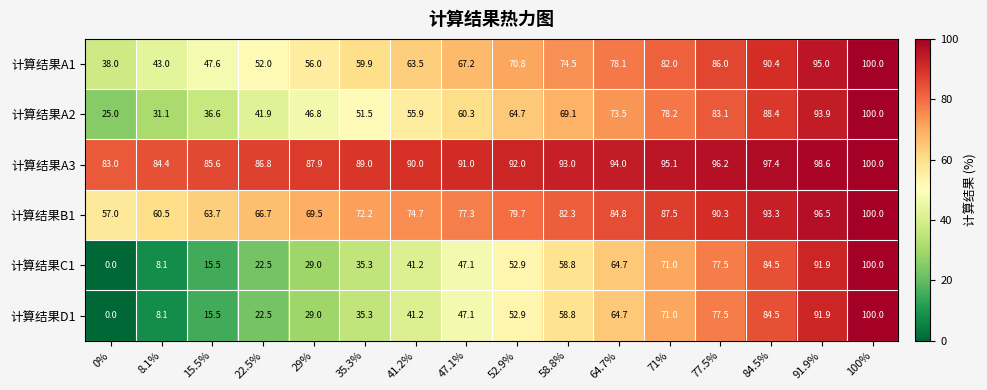

True or false: 计算结果A3 has a value of 98.6 at 91.9%.

True